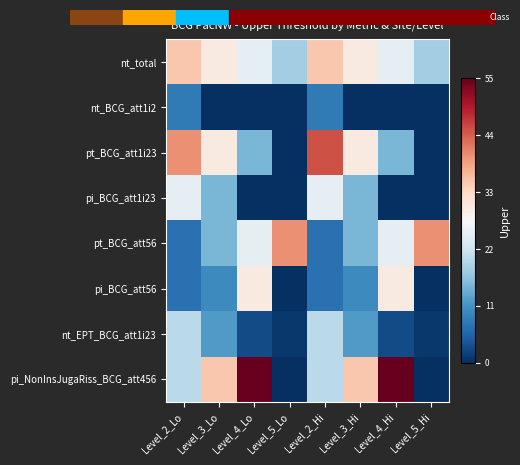

Which category has the highest value across all series?

Level_4_Lo